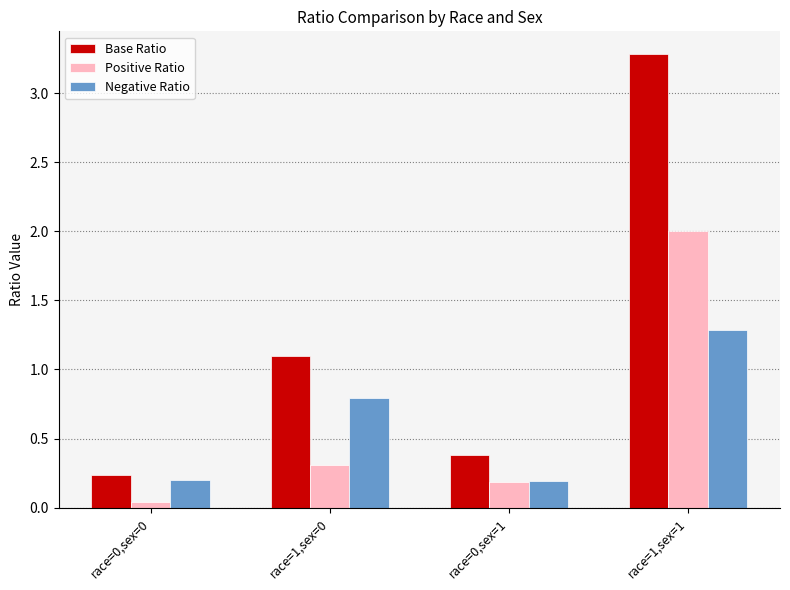

What is the sum of the Positive Ratio values at race=1,sex=1 and race=0,sex=1?

2.2